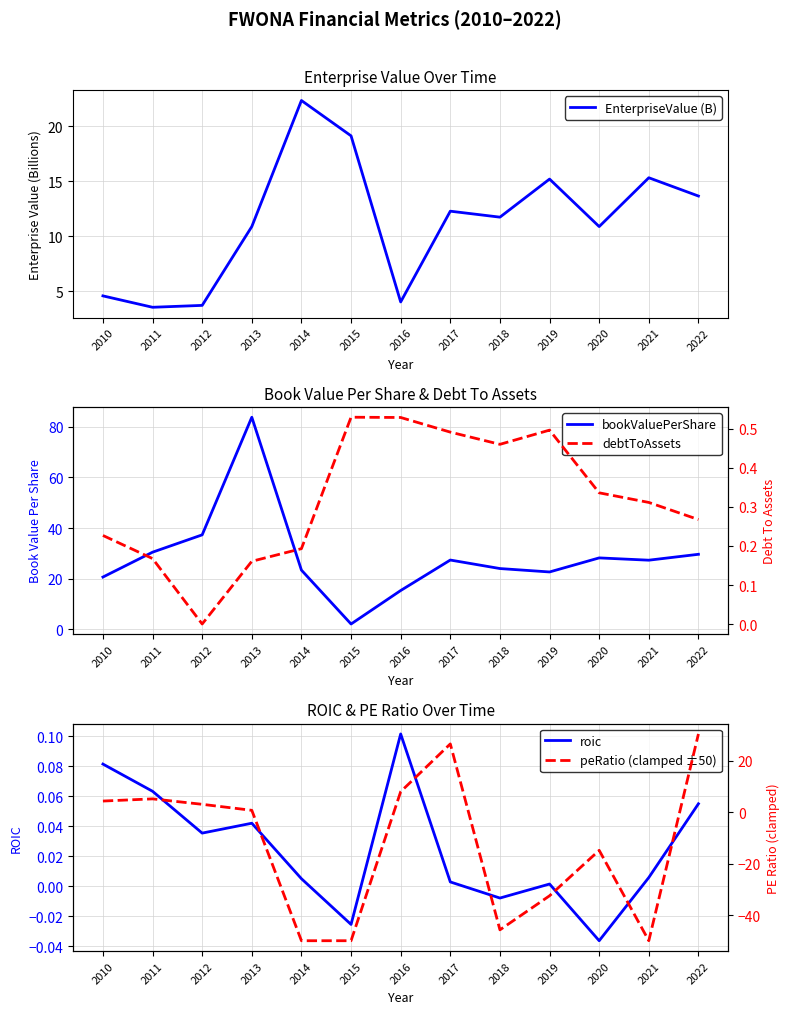

Reading right to left, what are all the values shown in this chart?

EnterpriseValue (B): 2022=13.7	2021=15.3	2020=10.9	2019=15.2	2018=11.7	2017=12.3	2016=4.0	2015=19.1	2014=22.3	2013=10.9	2012=3.7	2011=3.6	2010=4.6
bookValuePerShare: 2022=29.7	2021=27.3	2020=28.2	2019=22.7	2018=24.0	2017=27.4	2016=15.3	2015=2.1	2014=23.4	2013=83.8	2012=37.3	2011=30.5	2010=20.7
roic: 2022=0.1	2021=0.0	2020=-0.0	2019=0.0	2018=-0.0	2017=0.0	2016=0.1	2015=-0.0	2014=0.0	2013=0.0	2012=0.0	2011=0.1	2010=0.1
debtToAssets: 2022=0.3	2021=0.3	2020=0.3	2019=0.5	2018=0.5	2017=0.5	2016=0.5	2015=0.5	2014=0.2	2013=0.2	2012=0.0	2011=0.2	2010=0.2
peRatio (clamped ±50): 2022=30.4	2021=-50.0	2020=-14.8	2019=-32.5	2018=-45.8	2017=26.6	2016=8.0	2015=-50.0	2014=-50.0	2013=0.7	2012=3.1	2011=5.2	2010=4.3